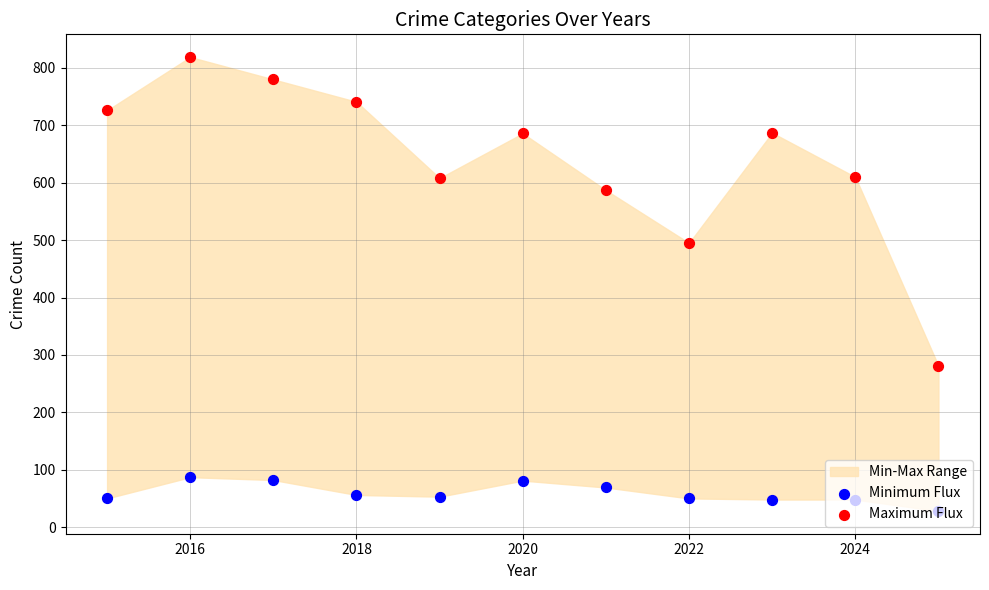

At how many categories does at least one series exceed 363?

10